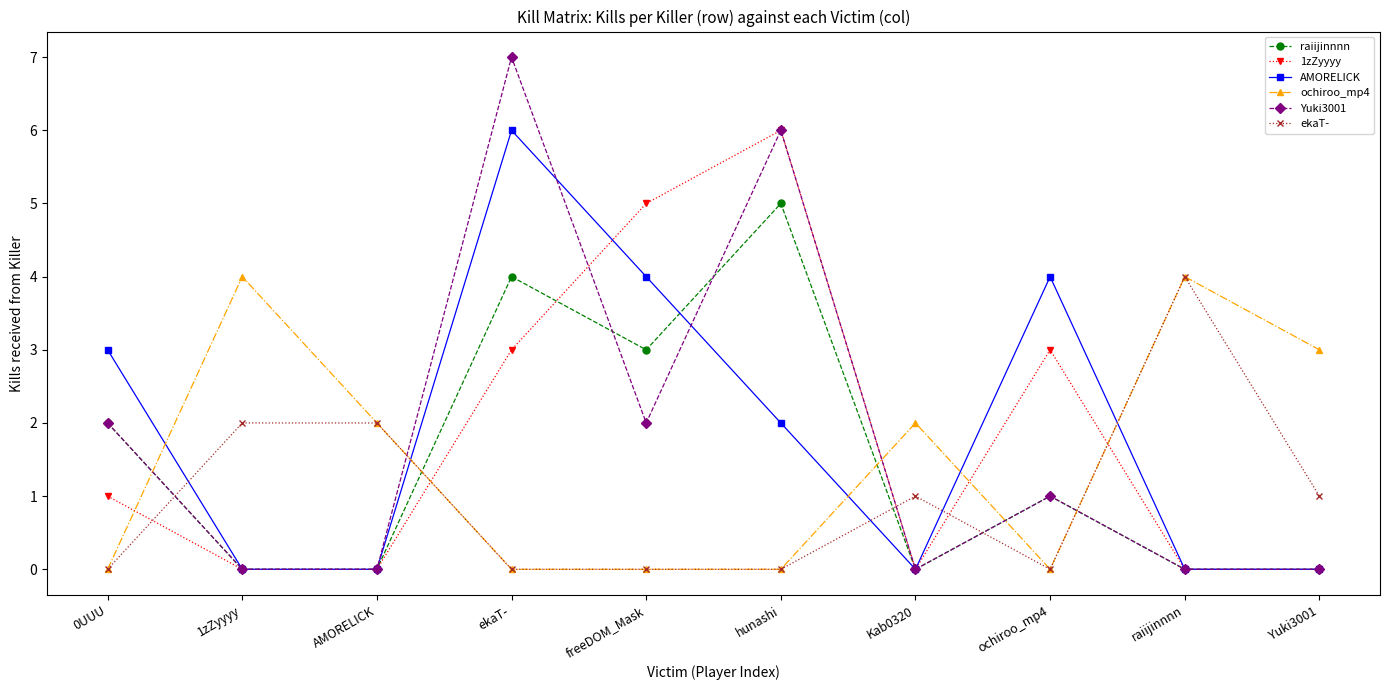

Reading right to left, extract all data points from this chart.

raiijinnnn: Yuki3001=0	raiijinnnn=0	ochiroo_mp4=1	Kab0320=0	hunashi=5	freeDOM_Mask=3	ekaT-=4	AMORELICK=0	1zZyyyy=0	0UUU=2
1zZyyyy: Yuki3001=0	raiijinnnn=0	ochiroo_mp4=3	Kab0320=0	hunashi=6	freeDOM_Mask=5	ekaT-=3	AMORELICK=0	1zZyyyy=0	0UUU=1
AMORELICK: Yuki3001=0	raiijinnnn=0	ochiroo_mp4=4	Kab0320=0	hunashi=2	freeDOM_Mask=4	ekaT-=6	AMORELICK=0	1zZyyyy=0	0UUU=3
ochiroo_mp4: Yuki3001=3	raiijinnnn=4	ochiroo_mp4=0	Kab0320=2	hunashi=0	freeDOM_Mask=0	ekaT-=0	AMORELICK=2	1zZyyyy=4	0UUU=0
Yuki3001: Yuki3001=0	raiijinnnn=0	ochiroo_mp4=1	Kab0320=0	hunashi=6	freeDOM_Mask=2	ekaT-=7	AMORELICK=0	1zZyyyy=0	0UUU=2
ekaT-: Yuki3001=1	raiijinnnn=4	ochiroo_mp4=0	Kab0320=1	hunashi=0	freeDOM_Mask=0	ekaT-=0	AMORELICK=2	1zZyyyy=2	0UUU=0